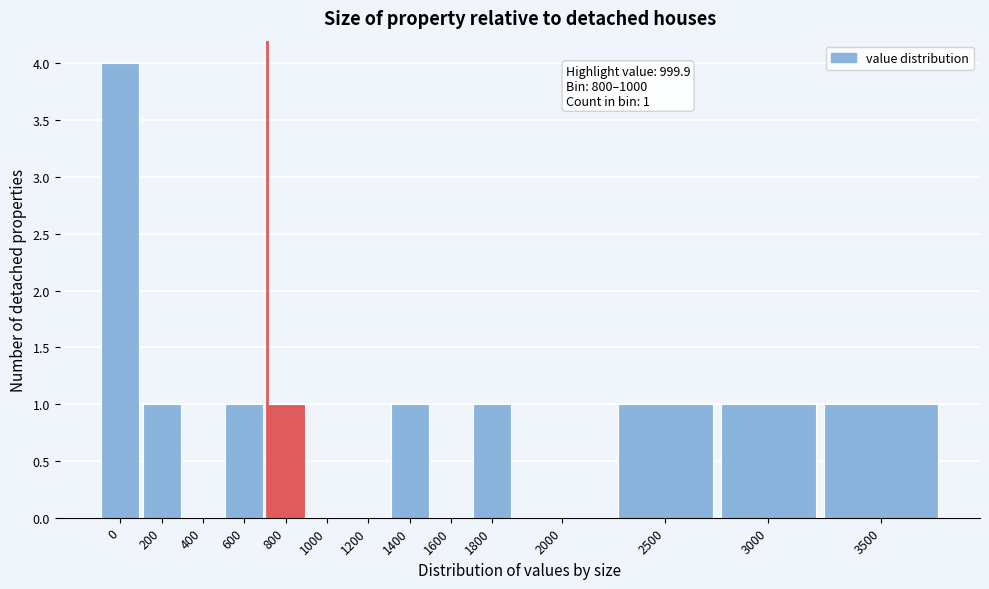

Reading left to right, what are all the values shown in this chart?

0=4	200=1	400=0	600=1	800=1	1000=0	1200=0	1400=1	1600=0	1800=1	2000=0	2500=1	3000=1	3500=1